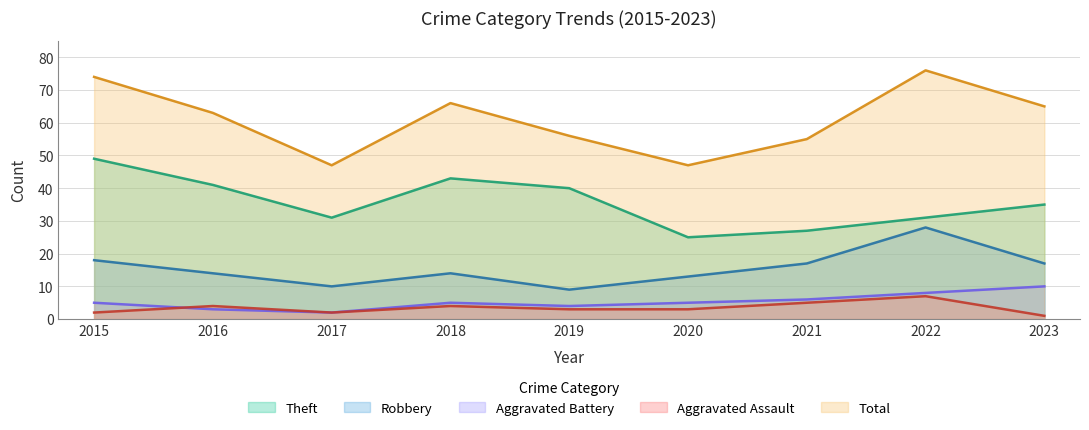

Which series has the largest total across all categories?

Total